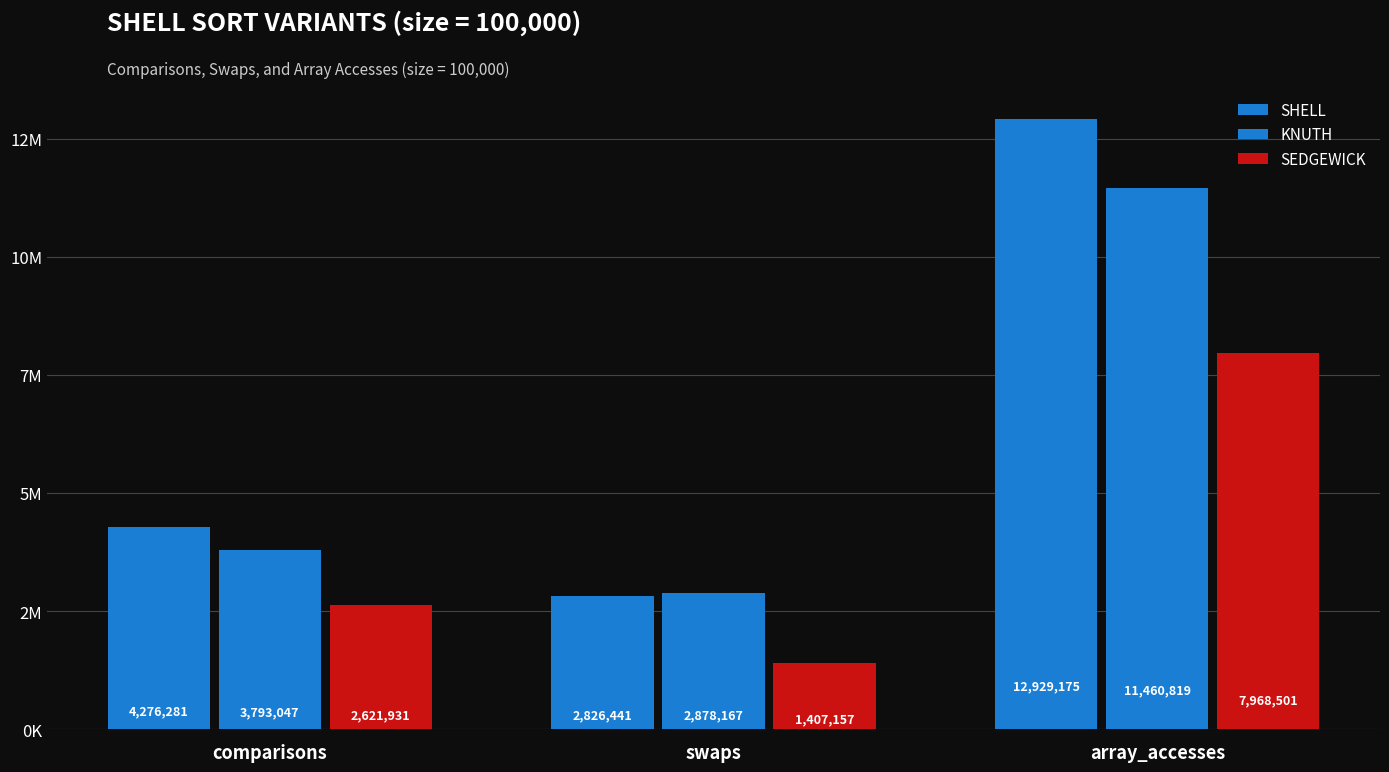

Which series changed the most between comparisons and swaps?

SHELL